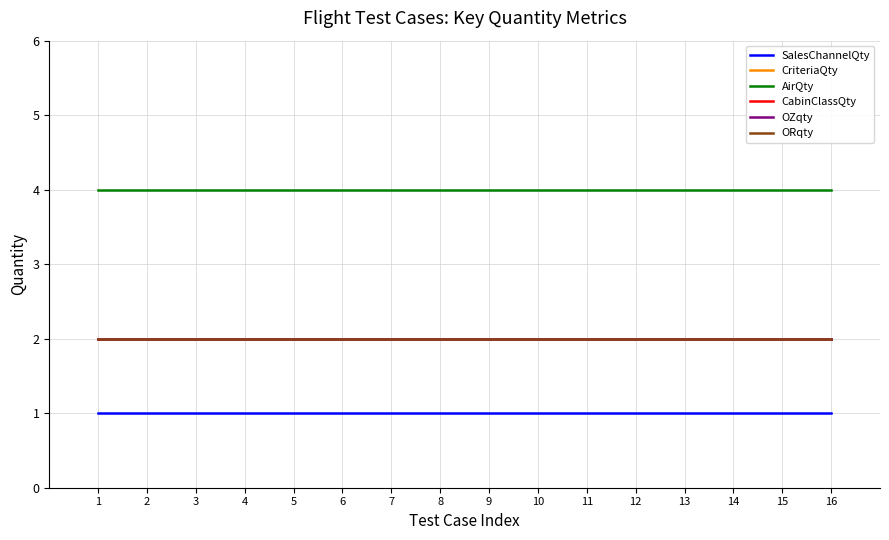

What is the minimum value for ORqty?

2